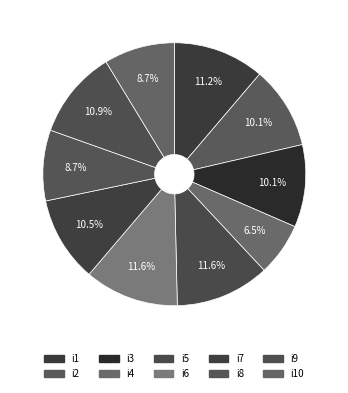

How many segments does this pie chart have?

10